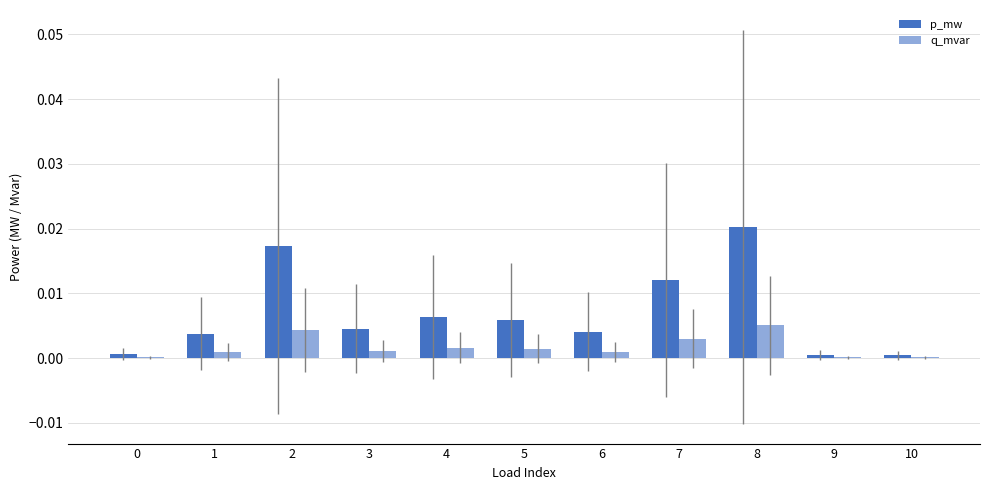

True or false: p_mw has a value of 0.0 at 4.

True